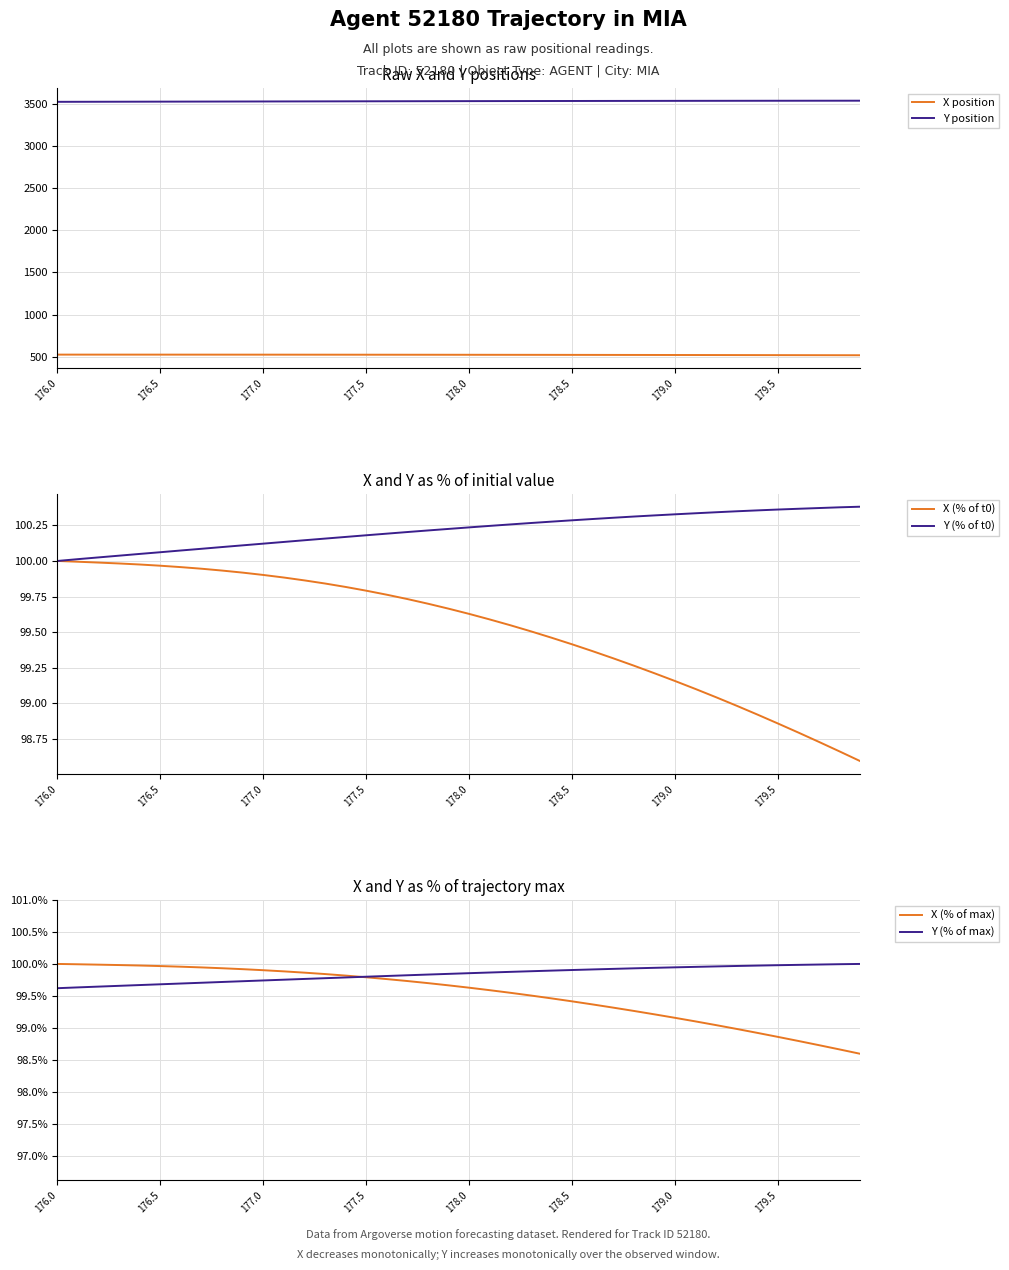

The X (% of t0) series shows 153.3 at 179.0. True or false?

False